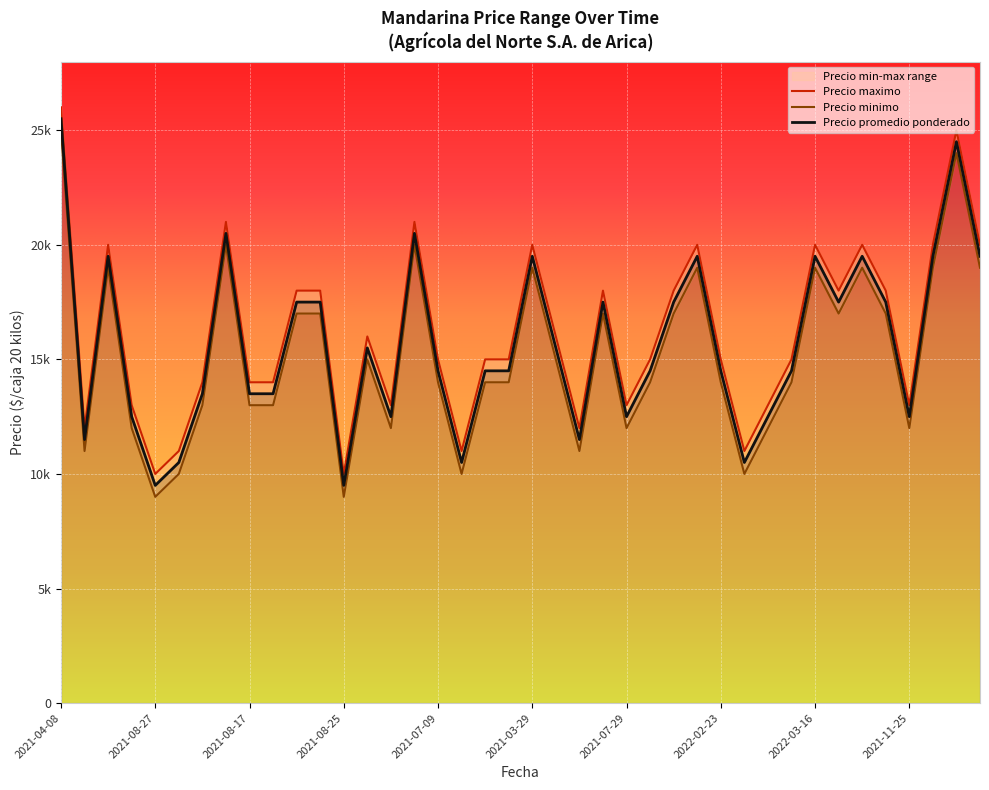

In Precio minimo, how many points are higher than both neighbors (excluding endpoints)?

10